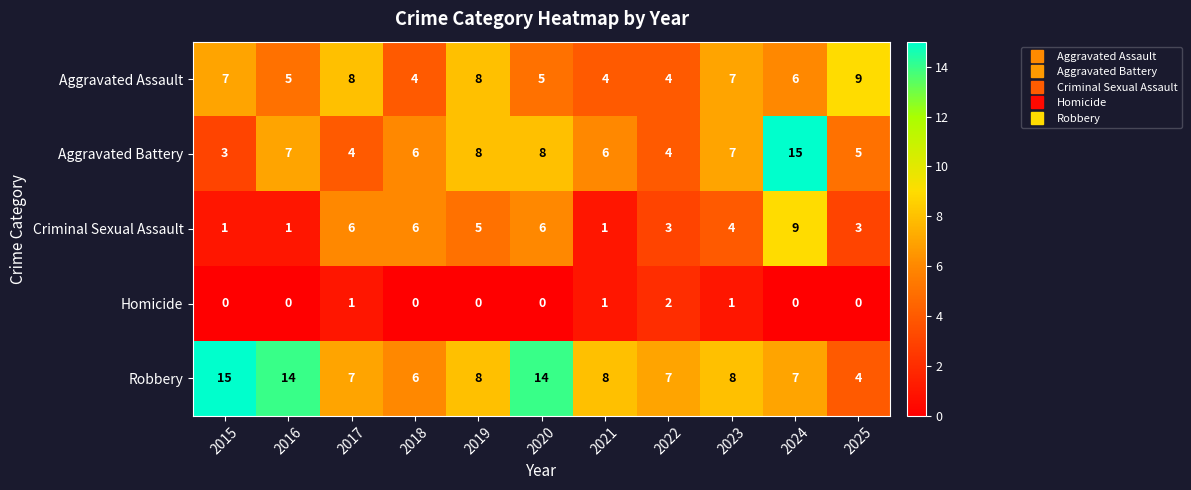

At 2020, list the series in order from largest to smallest.

Robbery, Aggravated Battery, Criminal Sexual Assault, Aggravated Assault, Homicide